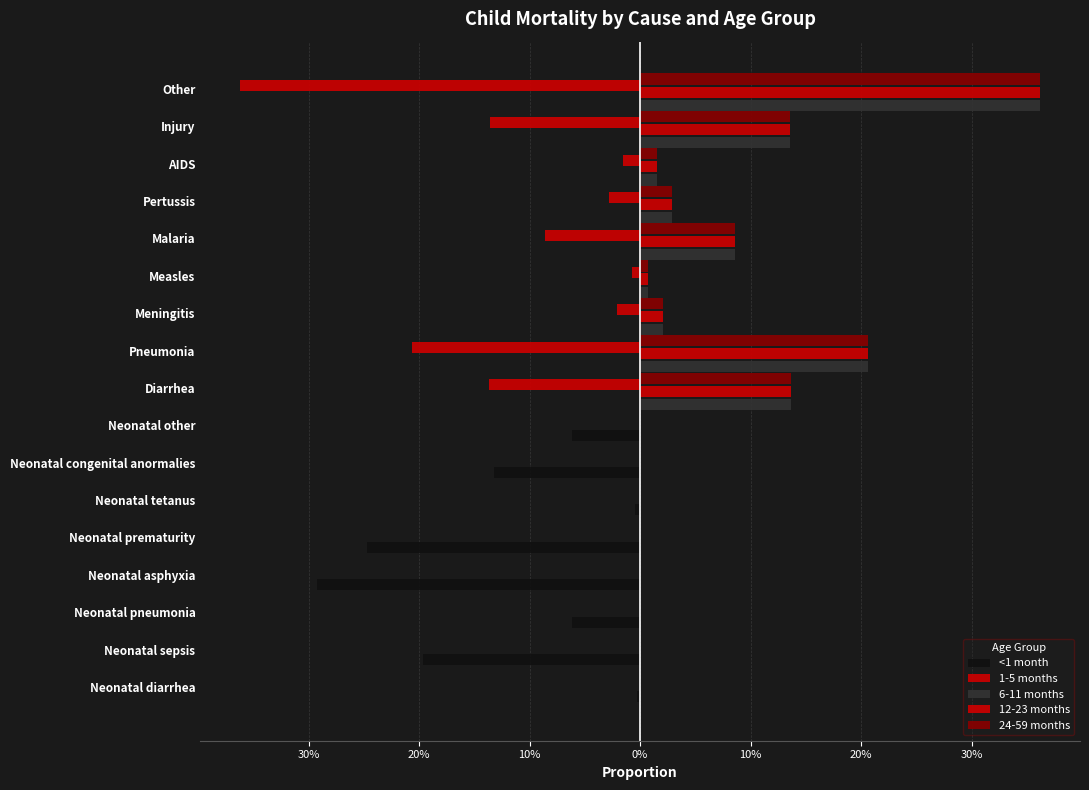

How many groups of bars are there?

17